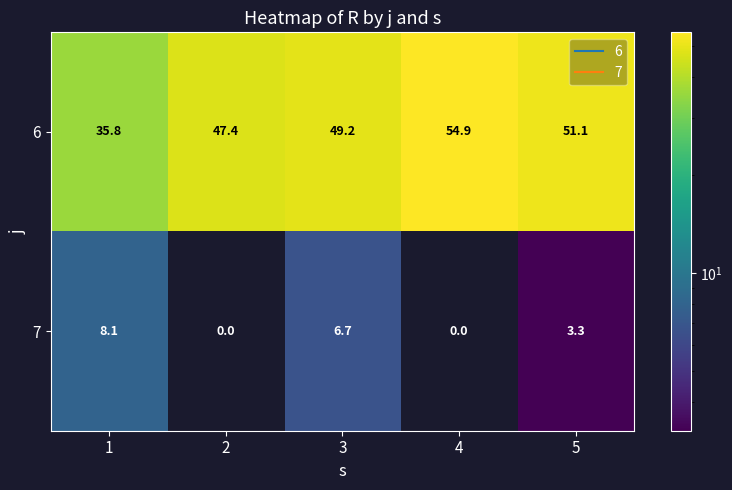

Which series has the largest total across all categories?

6